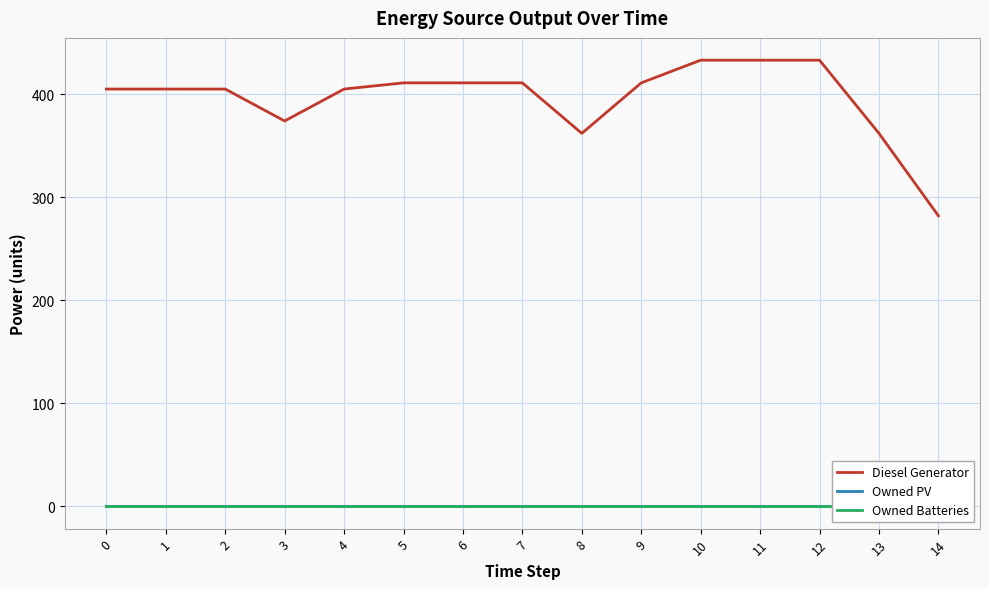

Count the number of data series in this chart.

3